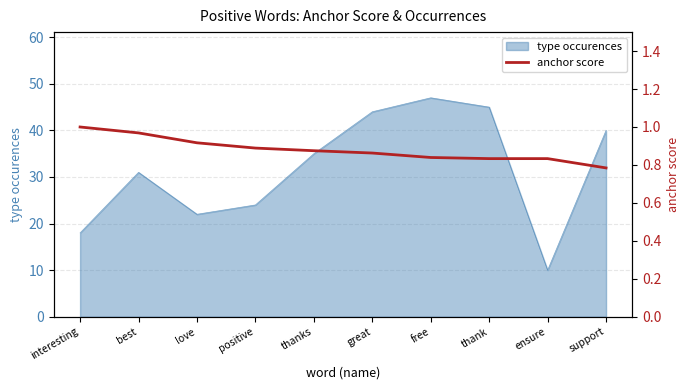

Reading left to right, list all the values displayed in this chart.

interesting=1.0	best=1.0	love=0.9	positive=0.9	thanks=0.9	great=0.9	free=0.8	thank=0.8	ensure=0.8	support=0.8